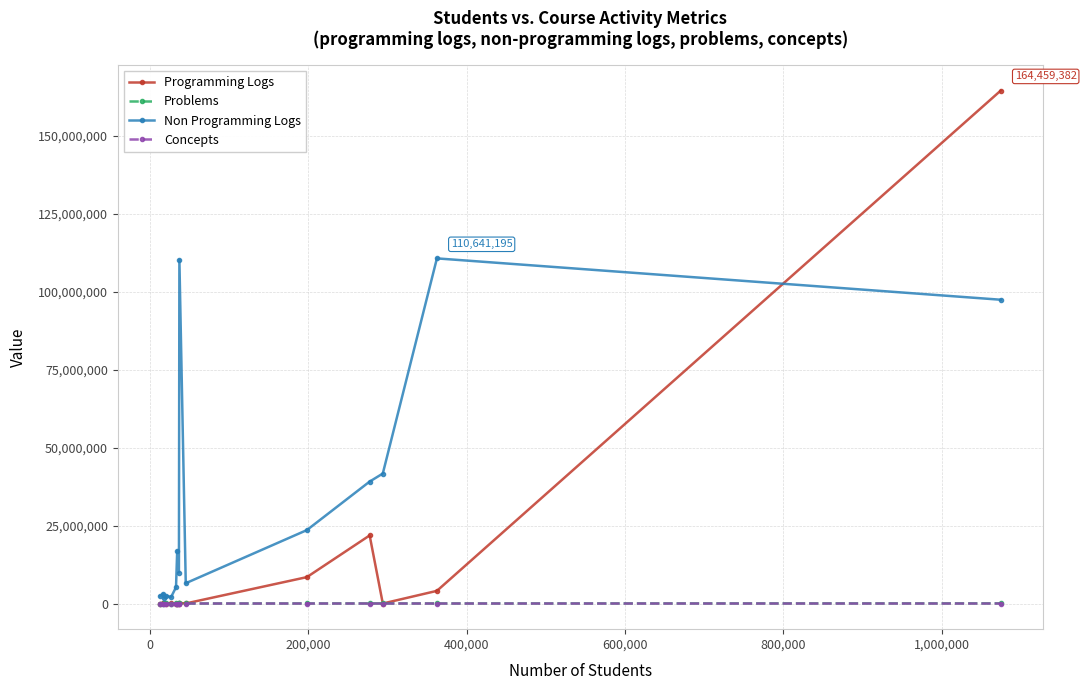

At how many categories does at least one series exceed 72118397?

3